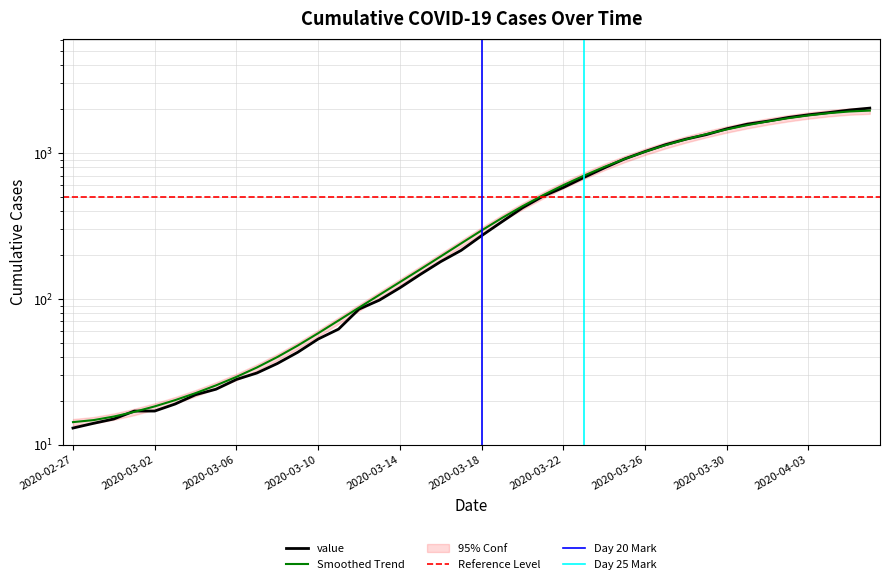

What is the average value?

616